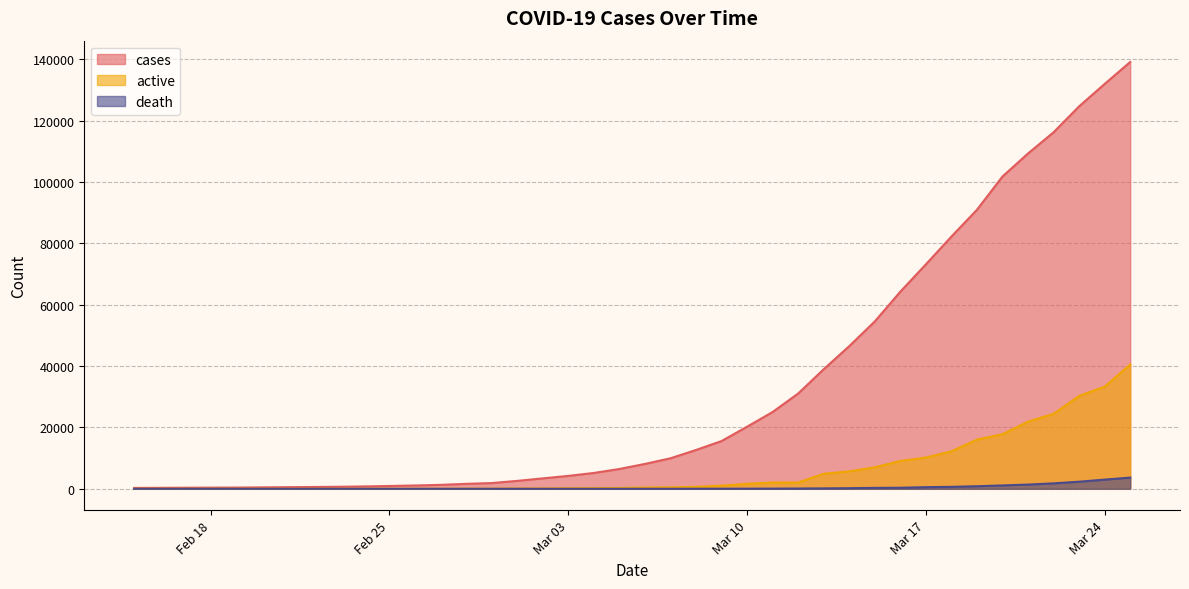

Which has a higher value, 2020-02-20 or 2020-03-18?

2020-03-18